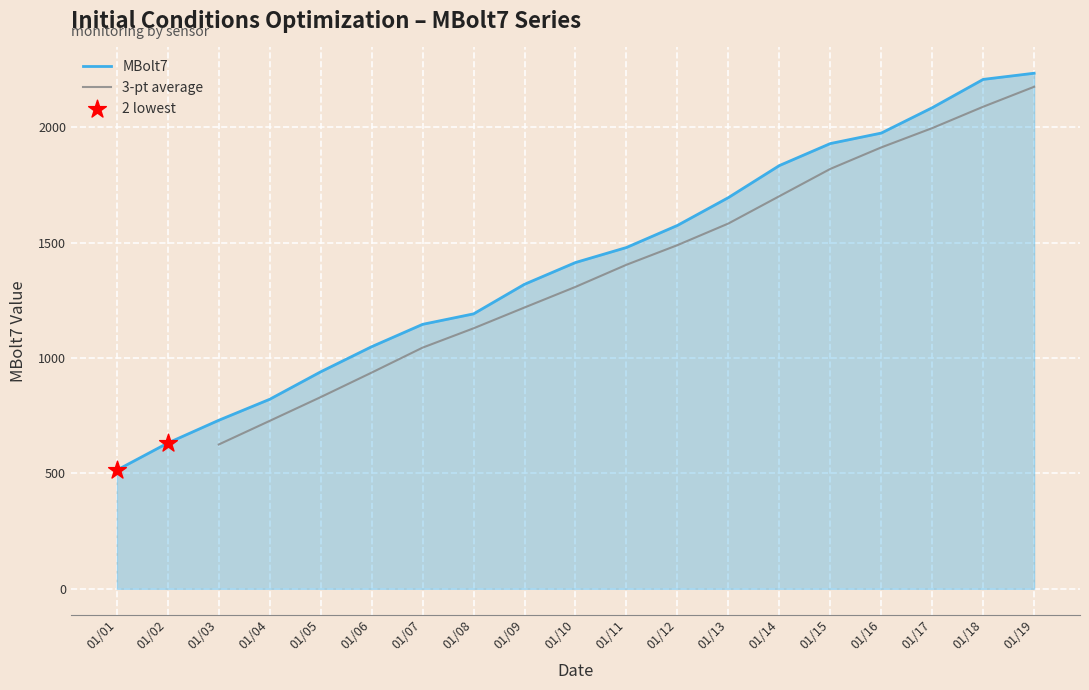

What is the ratio of the value at 01/13 to the value at 01/01?

3.3